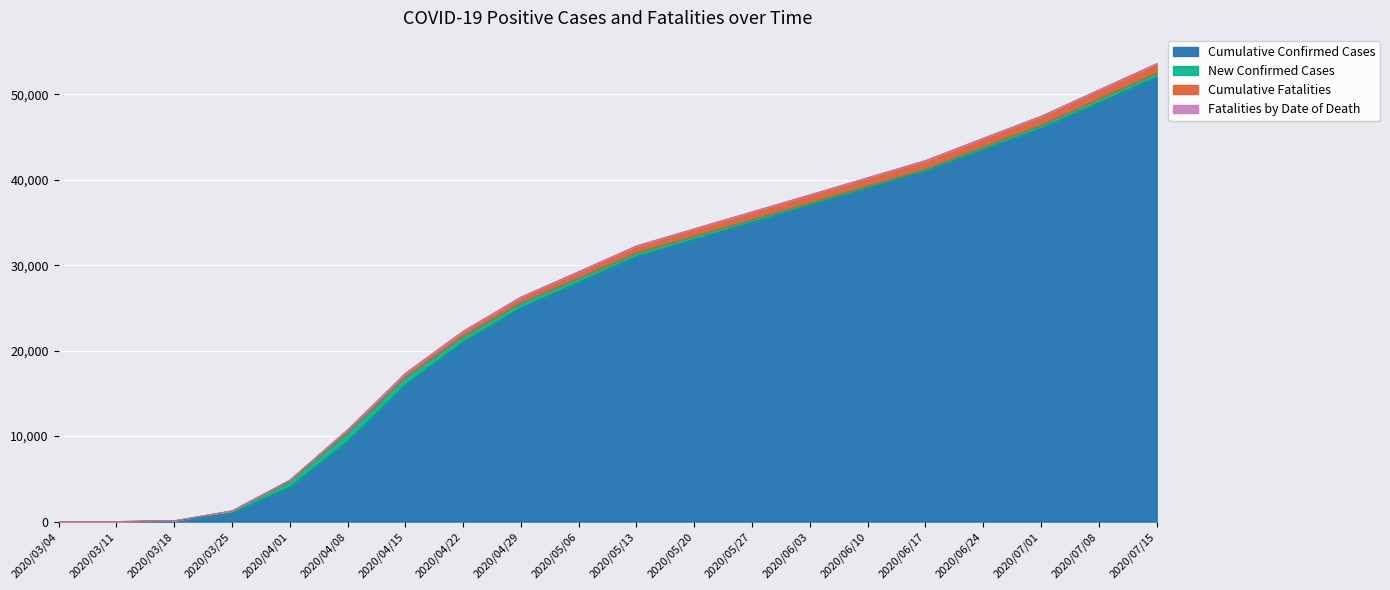

How many lines are shown in the chart?

4